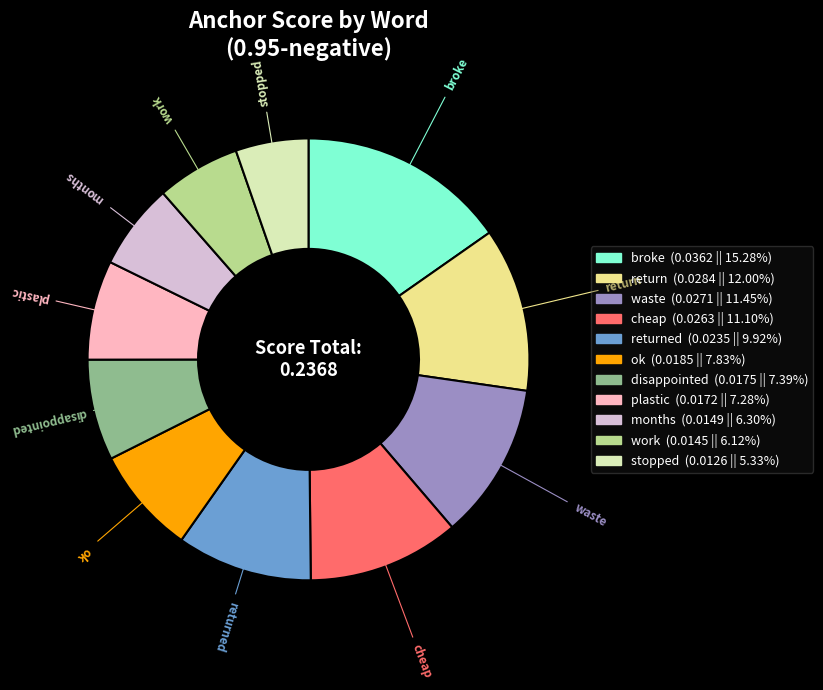

Is there any slice that represents more than half of the pie?

No